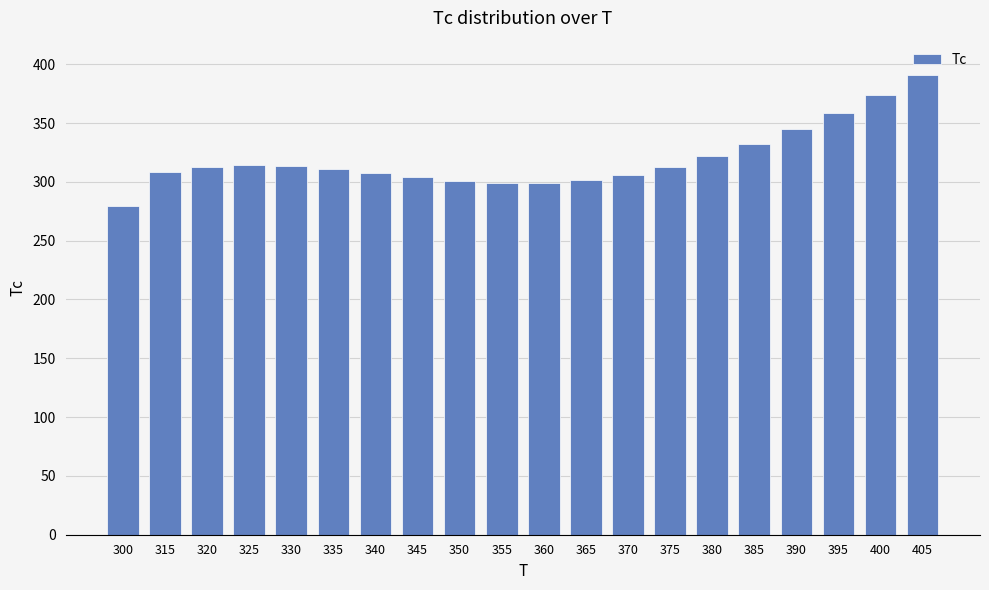

What is the value of the 2nd bar from the left?

308.7